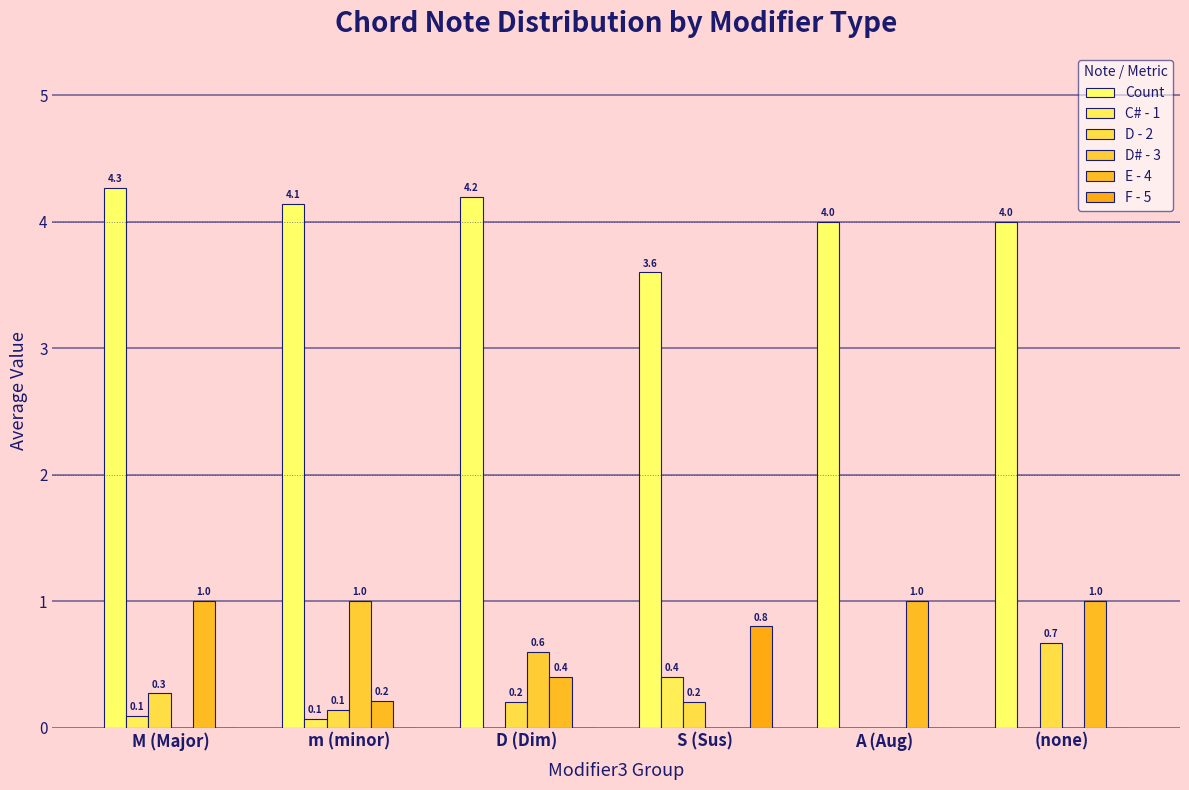

Which has a higher value, (none) or A (Aug)?

(none)